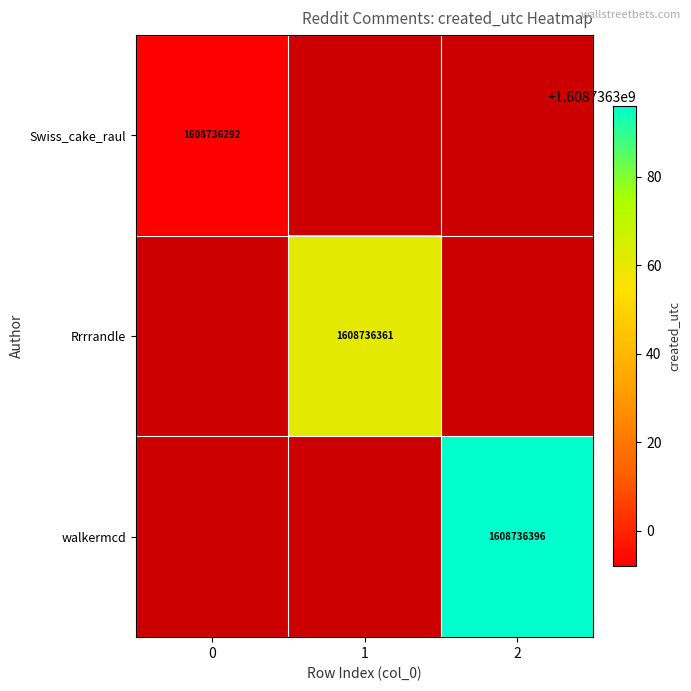

What is the total value across all series at 2?

1608736396